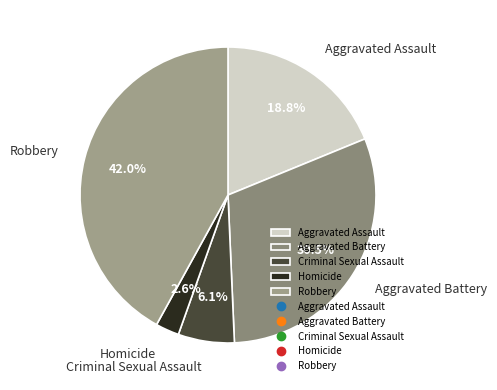

Does any single category account for the majority?

No